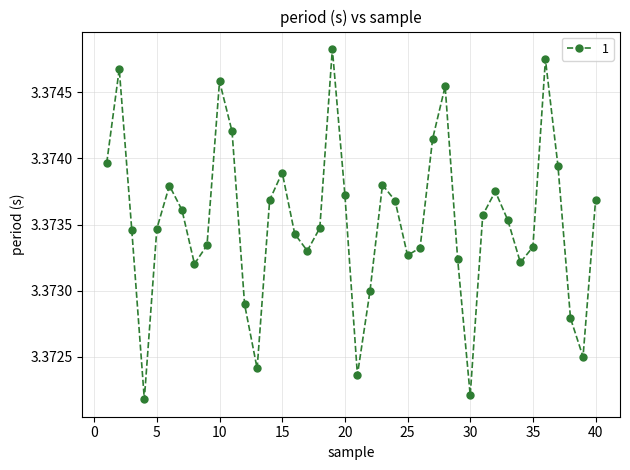

How many values are between 3 and 4?

40